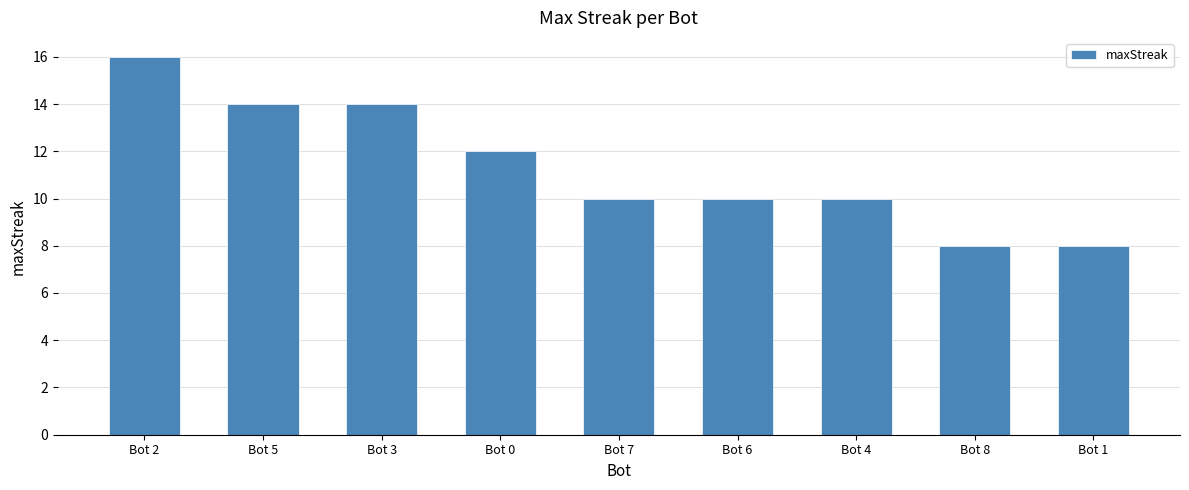

Reading left to right, extract all data points from this chart.

16	14	14	12	10	10	10	8	8